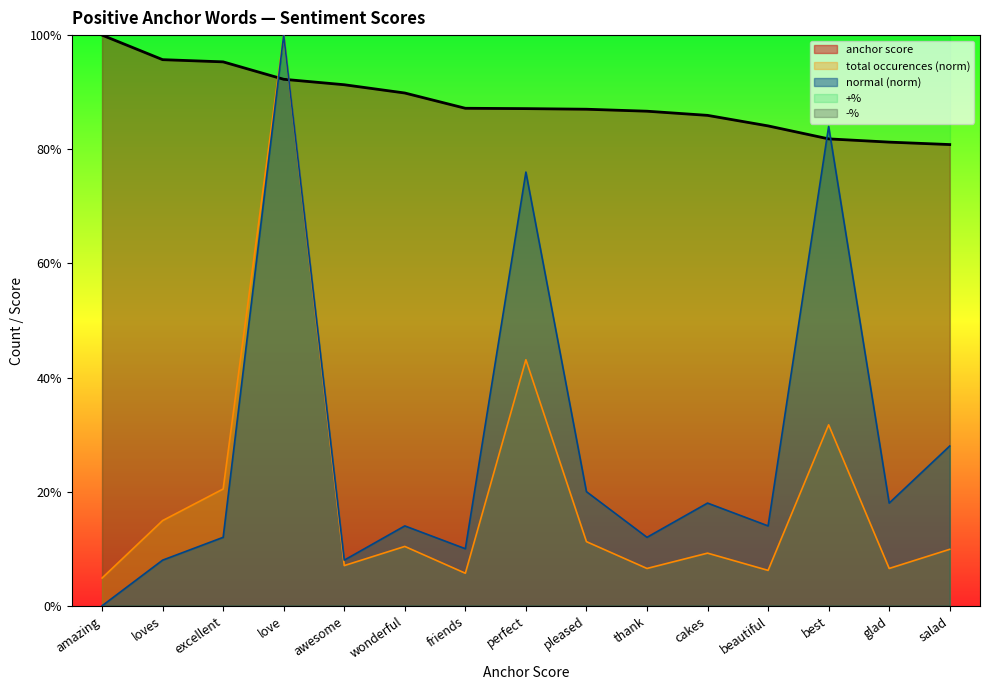

Reading left to right, extract all data points from this chart.

anchor score: 1.0	1.0	1.0	0.9	0.9	0.9	0.9	0.9	0.9	0.9	0.9	0.8	0.8	0.8	0.8
total occurences: 0.0	0.1	0.2	1.0	0.1	0.1	0.1	0.4	0.1	0.1	0.1	0.1	0.3	0.1	0.1
normal: 0.0	0.1	0.1	1.0	0.1	0.1	0.1	0.8	0.2	0.1	0.2	0.1	0.8	0.2	0.3